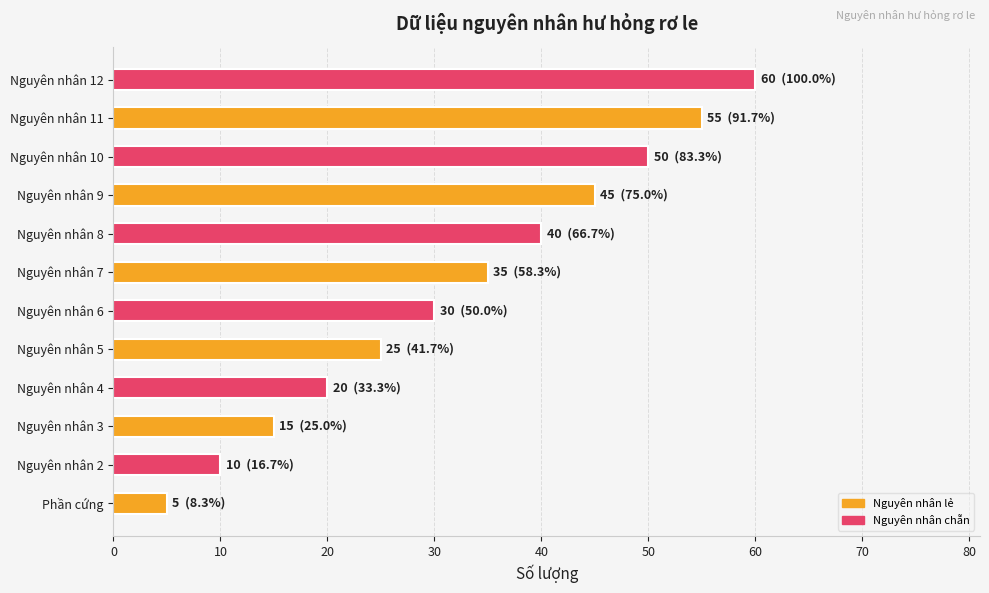

Rank the categories by value from lowest to highest.

Phần cứng, Nguyên nhân 2, Nguyên nhân 3, Nguyên nhân 4, Nguyên nhân 5, Nguyên nhân 6, Nguyên nhân 7, Nguyên nhân 8, Nguyên nhân 9, Nguyên nhân 10, Nguyên nhân 11, Nguyên nhân 12